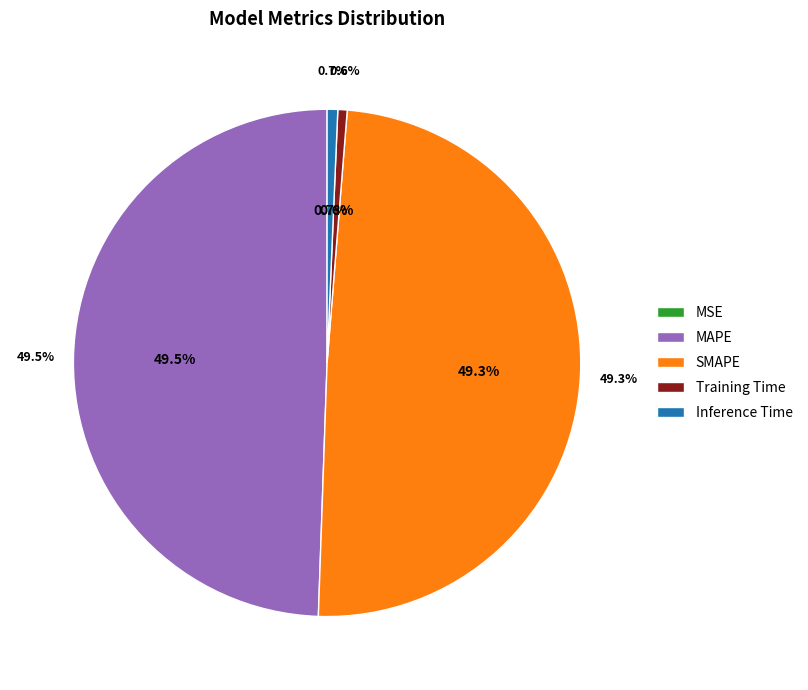

Which slice is the smallest?

MSE